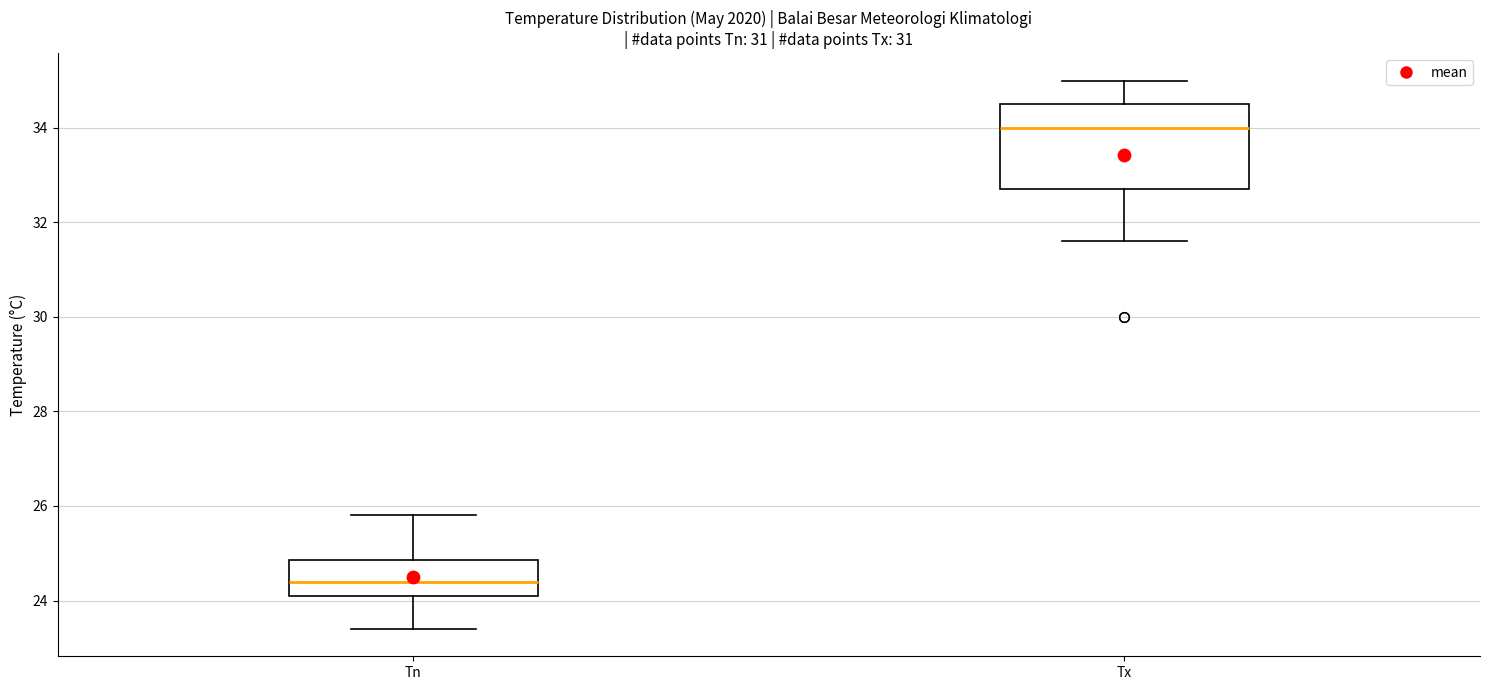

Where does the lower whisker of the box for Tx end on the y-axis? The values are not printed on the chart, so give them approximately, as read against the axis.

31.6